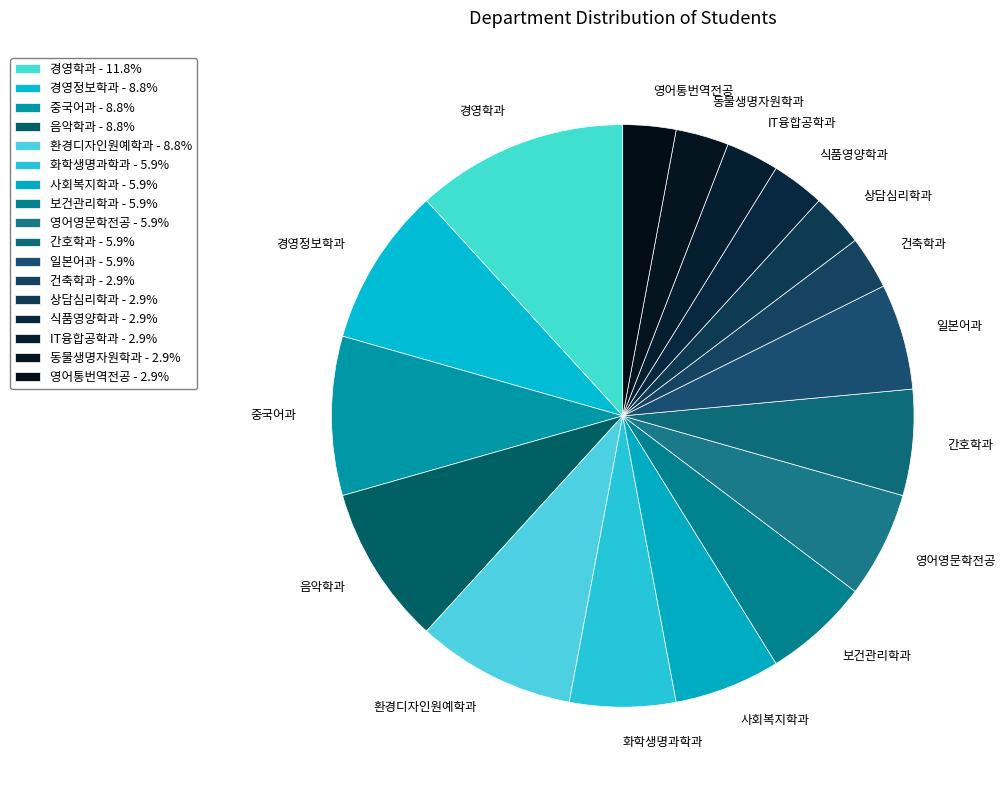

Combined, do 식품영양학과 and 일본어과 account for over 50%?

No